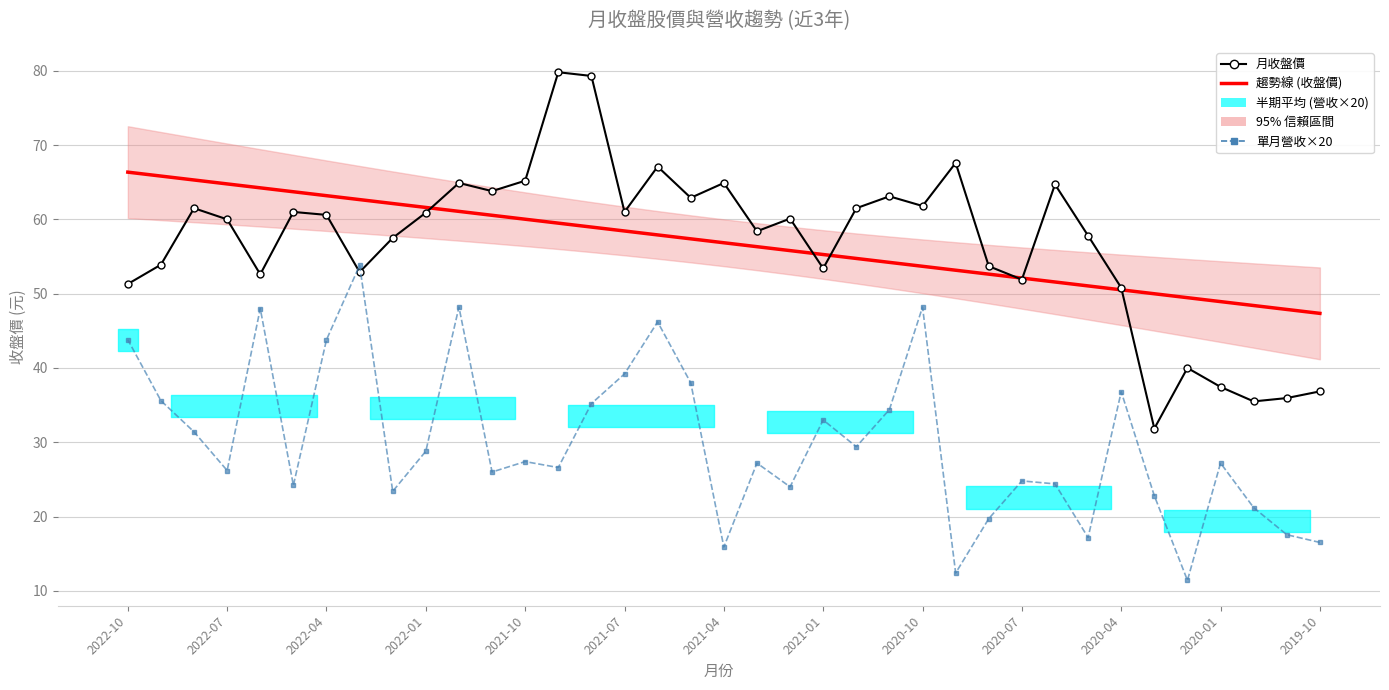

What is the spread (max minus min) of values at 2021-07?

21.8